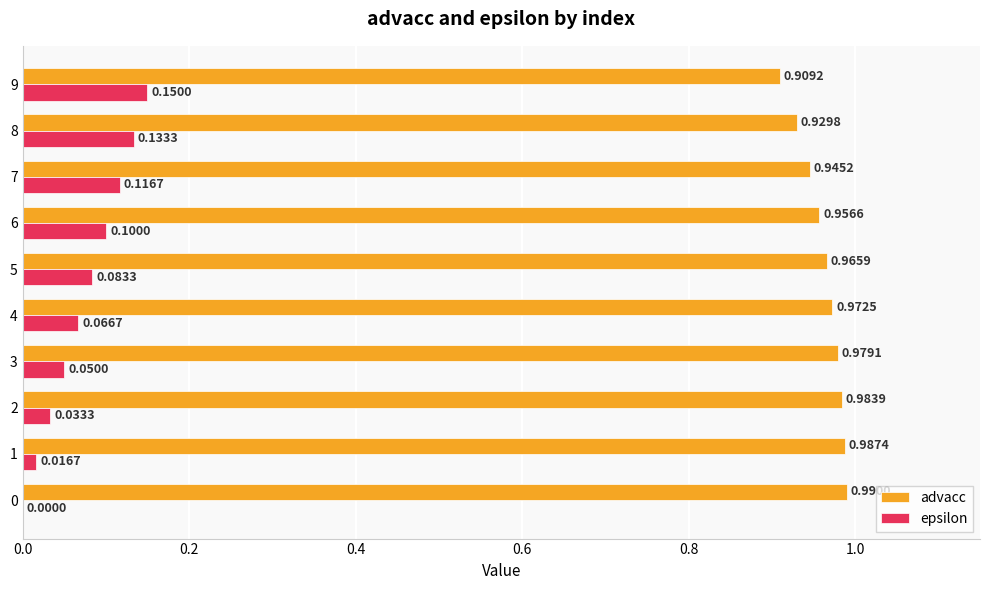

Between 0 and 4, which series saw the biggest shift?

epsilon